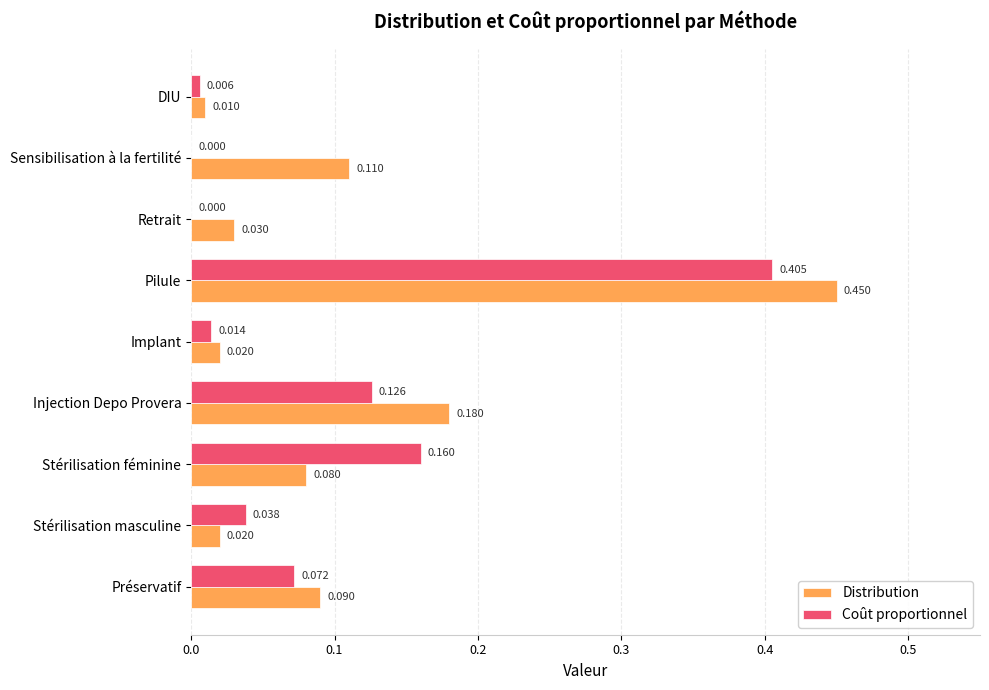

At which label does Distribution reach its peak?

Pilule